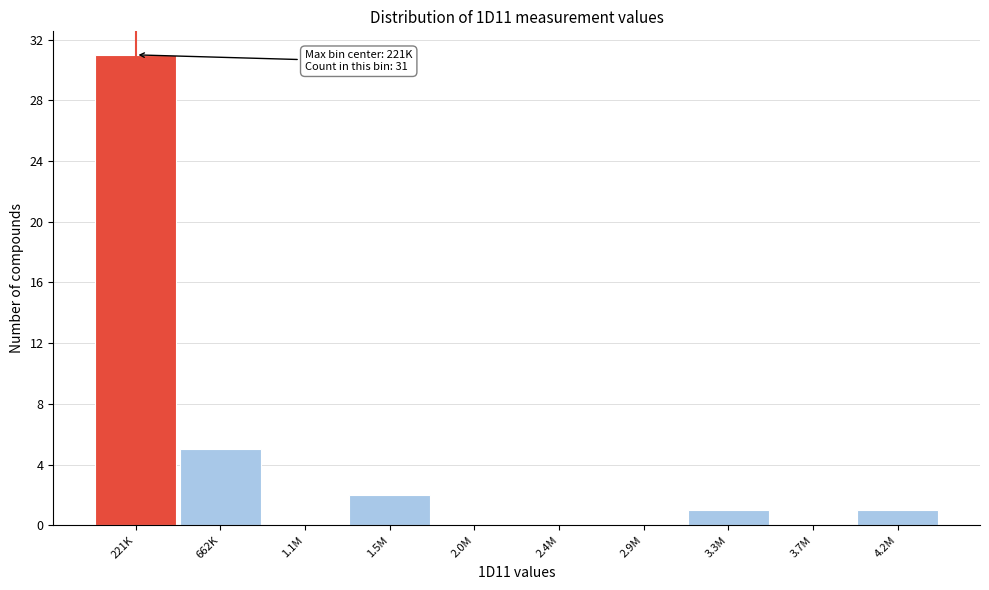

Reading left to right, list all the values displayed in this chart.

221K=31	662K=5	1.1M=0	1.5M=2	2.0M=0	2.4M=0	2.9M=0	3.3M=1	3.7M=0	4.2M=1